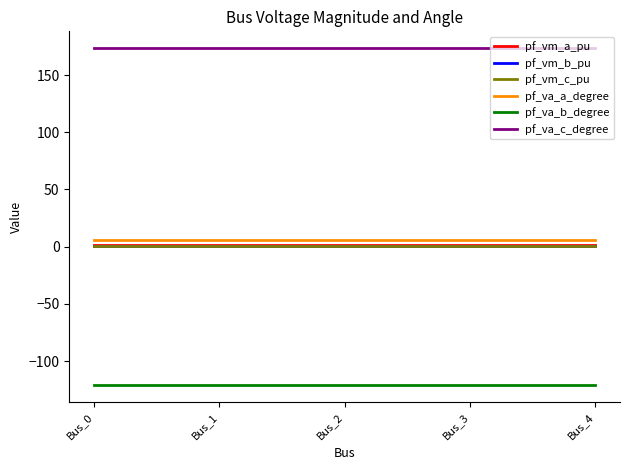

True or false: pf_va_a_degree and pf_vm_b_pu intersect in this chart.

False